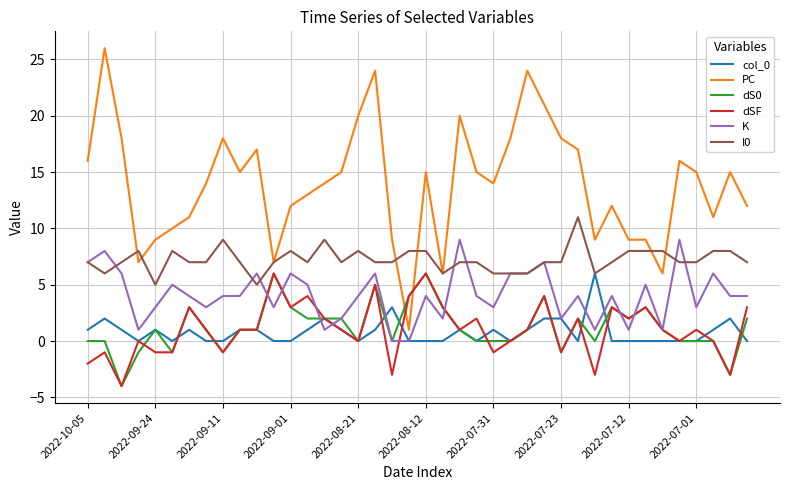

What is the minimum value shown in the chart?

-4